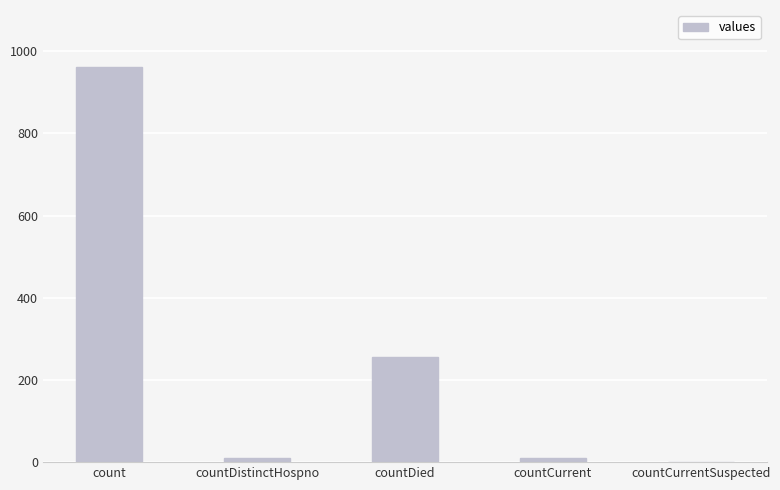

What is the approximate value at countDied?

255